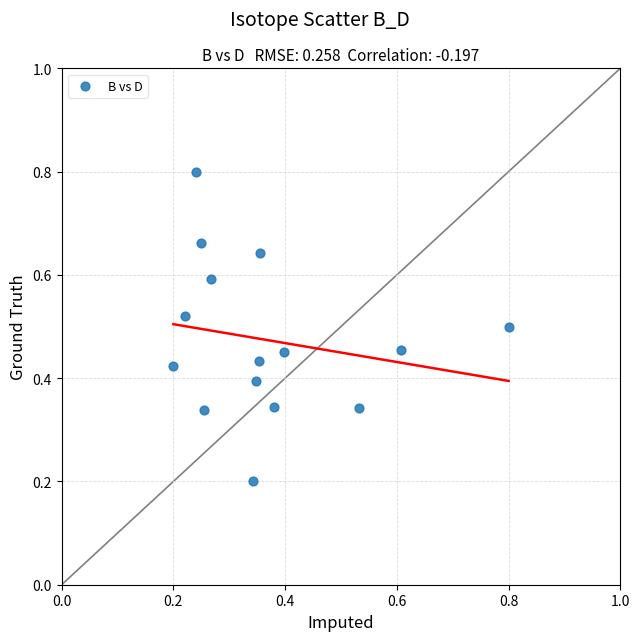

Count the number of points in this scatter plot.

15